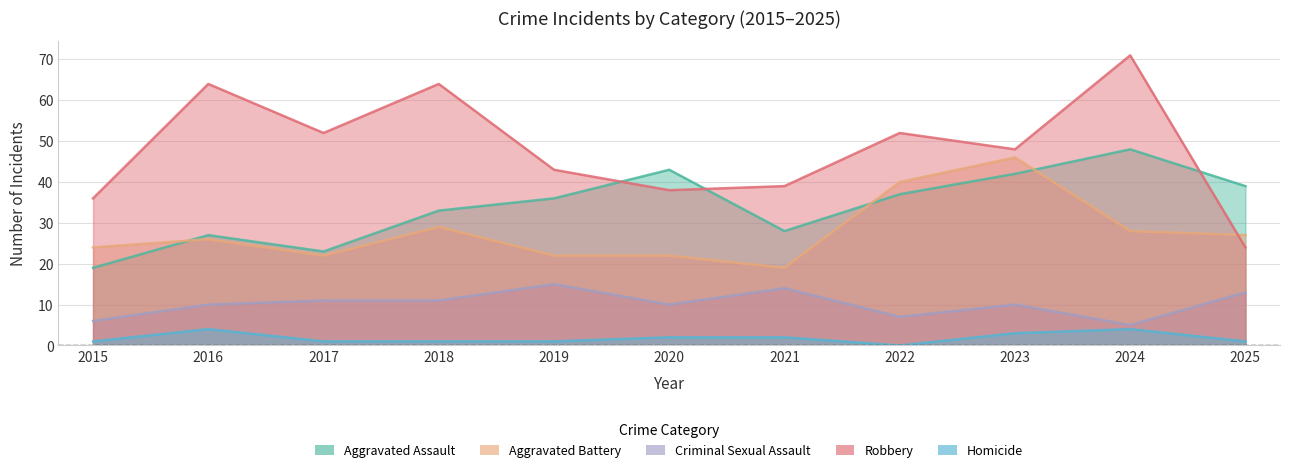

What is the difference between the maximum and second lowest values in the Criminal Sexual Assault series?

9